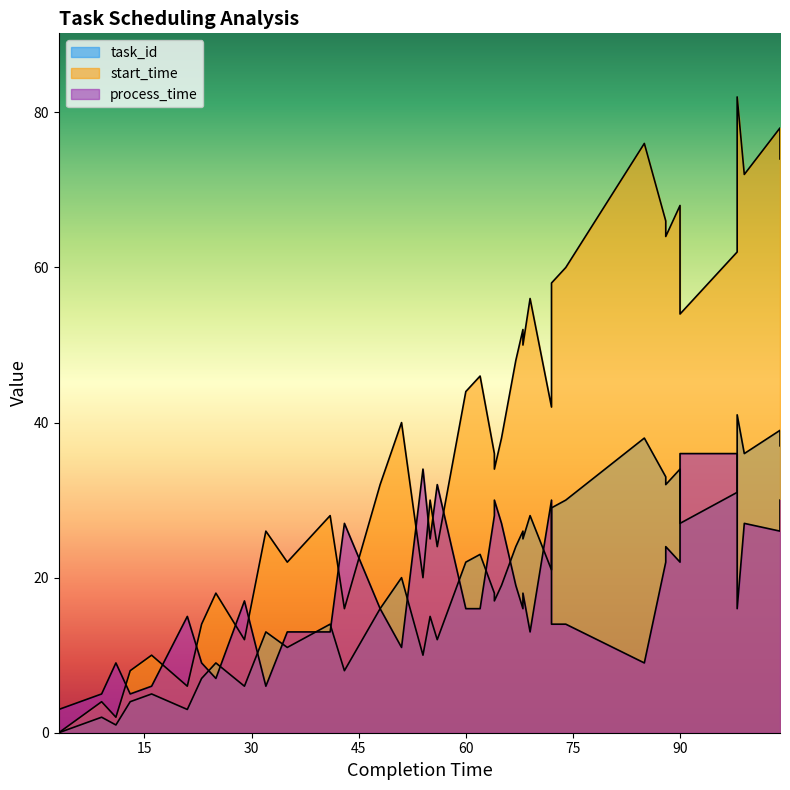

Rank the series by their maximum value, from lowest to highest.

process_time, task_id, start_time